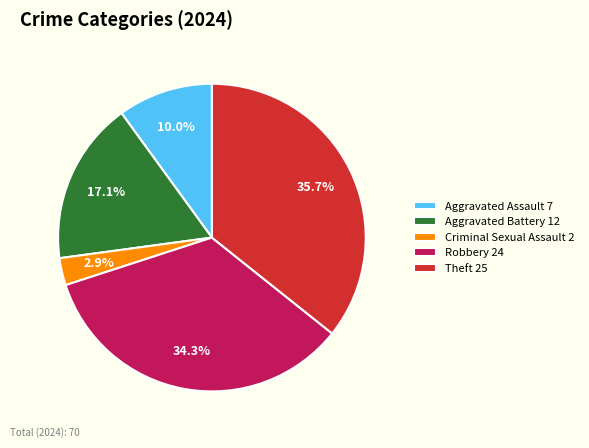

The Aggravated Assault slice represents 10% of the pie. True or false?

True